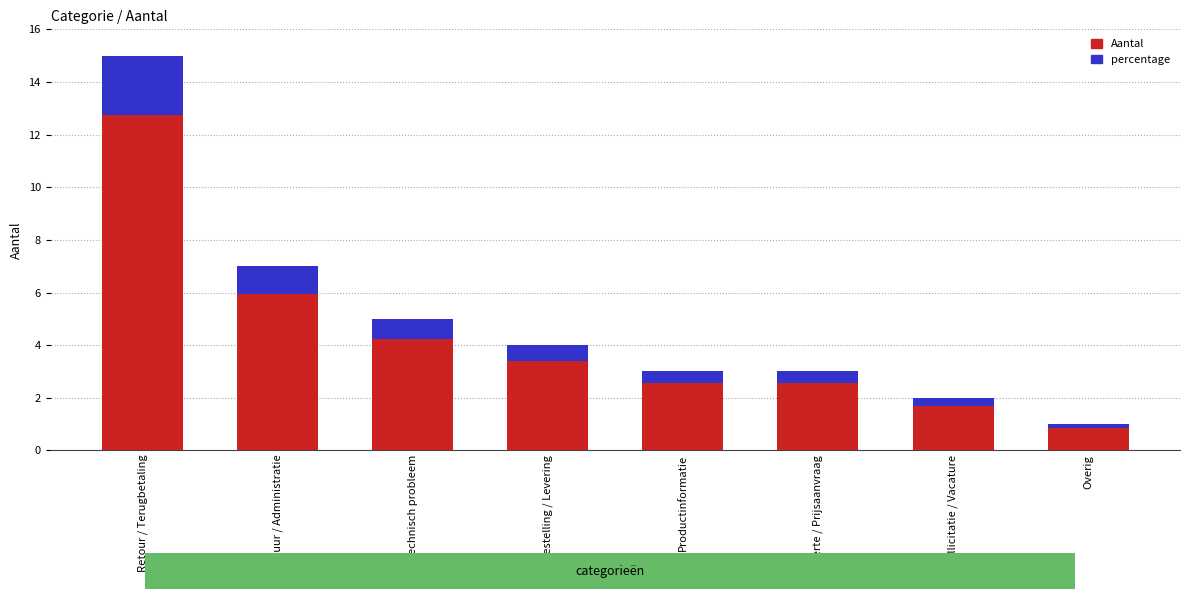

What is the minimum value shown in the chart?

0.2